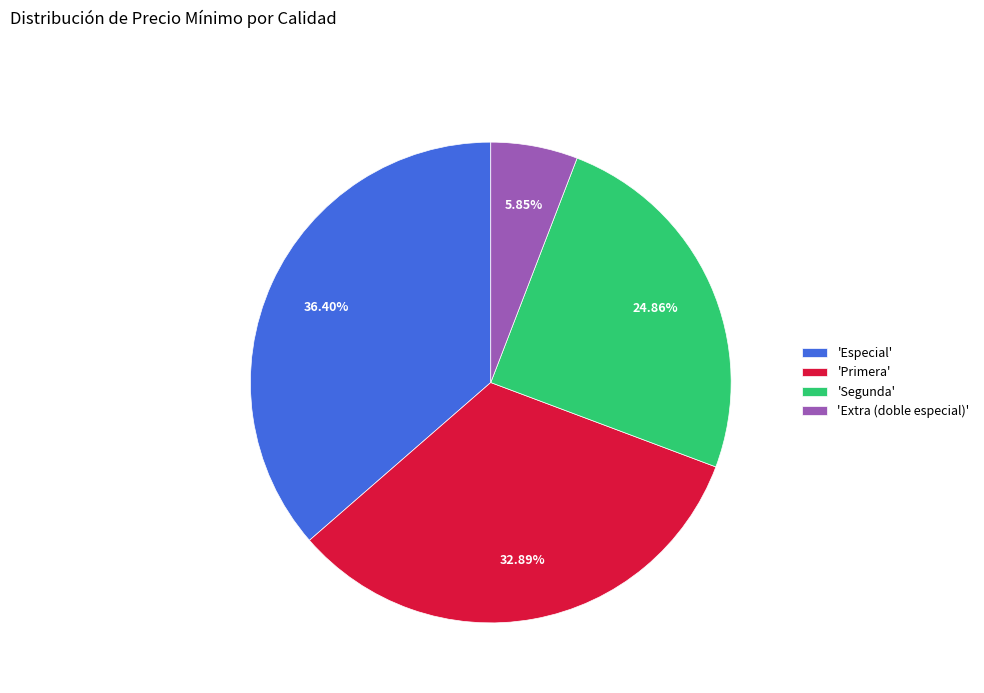

Combined, do 'Extra (doble especial)' and 'Primera' account for over 50%?

No